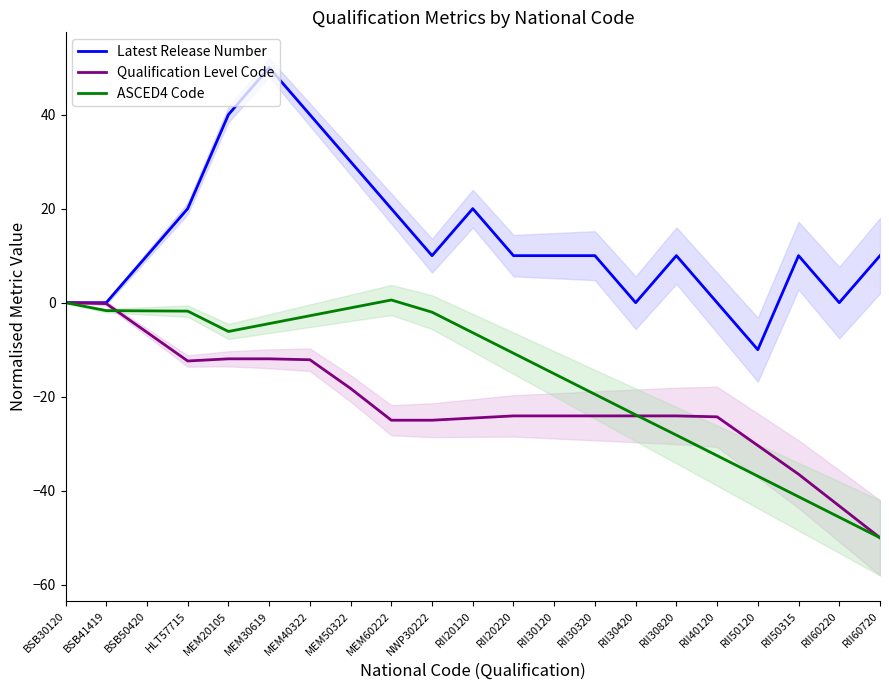

Reading right to left, list all the values displayed in this chart.

Latest Release Number: 10.0	0.0	10.0	-10.0	0.0	10.0	0.0	10.0	10.0	10.0	20.0	10.0	20.0	30.0	40.0	50.0	40.0	20.0	10.0	0.0	0.0
Qualification Level Code: -50.0	-43.2	-36.5	-30.4	-24.3	-24.1	-24.1	-24.1	-24.1	-24.1	-24.5	-25.0	-25.0	-18.2	-12.1	-11.9	-11.9	-12.4	-6.3	-0.2	0.0
ASCED4 Code: -50.0	-45.6	-41.3	-36.9	-32.5	-28.2	-23.9	-19.5	-15.1	-10.8	-6.4	-2.0	0.6	-1.1	-2.8	-4.5	-6.1	-1.8	-1.7	-1.7	0.0